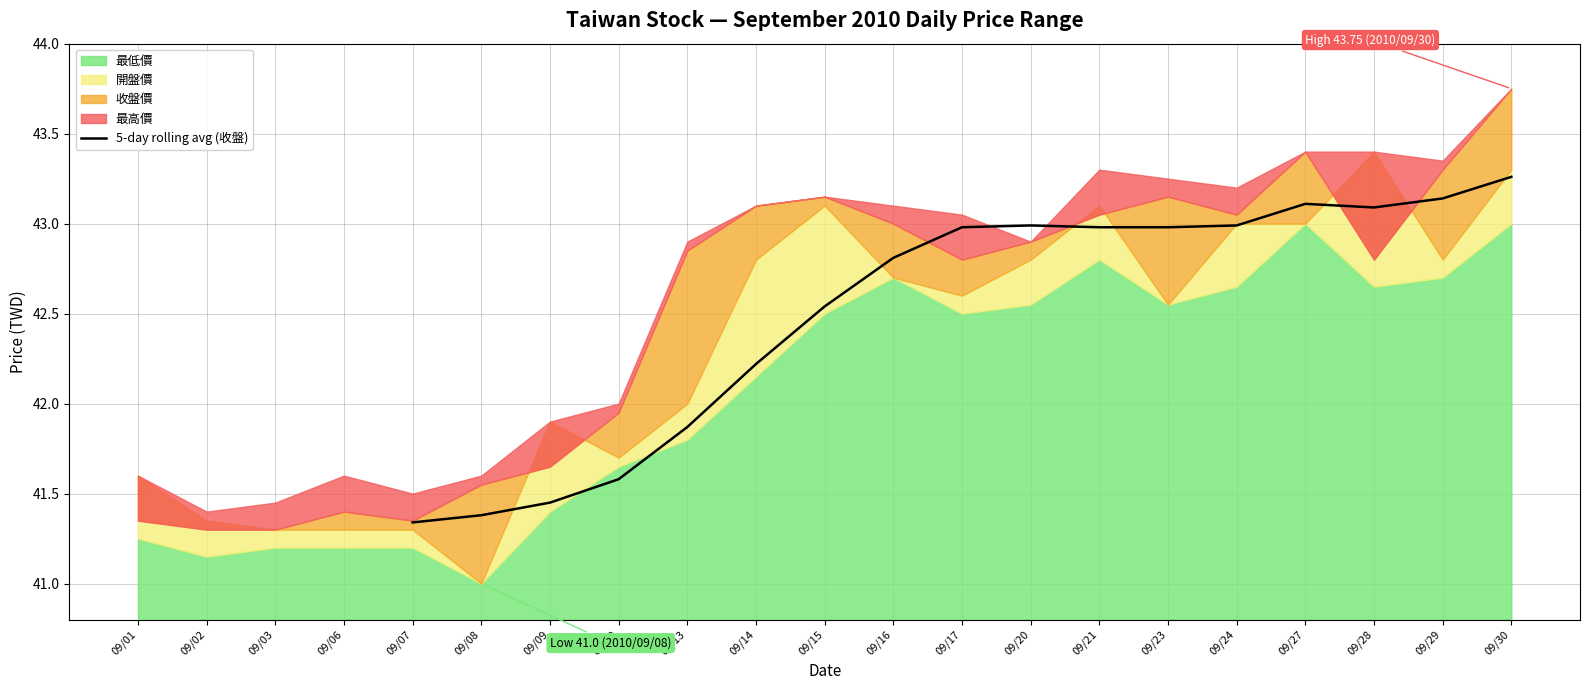

True or false: there are more than 1 points higher than both neighbors.

True